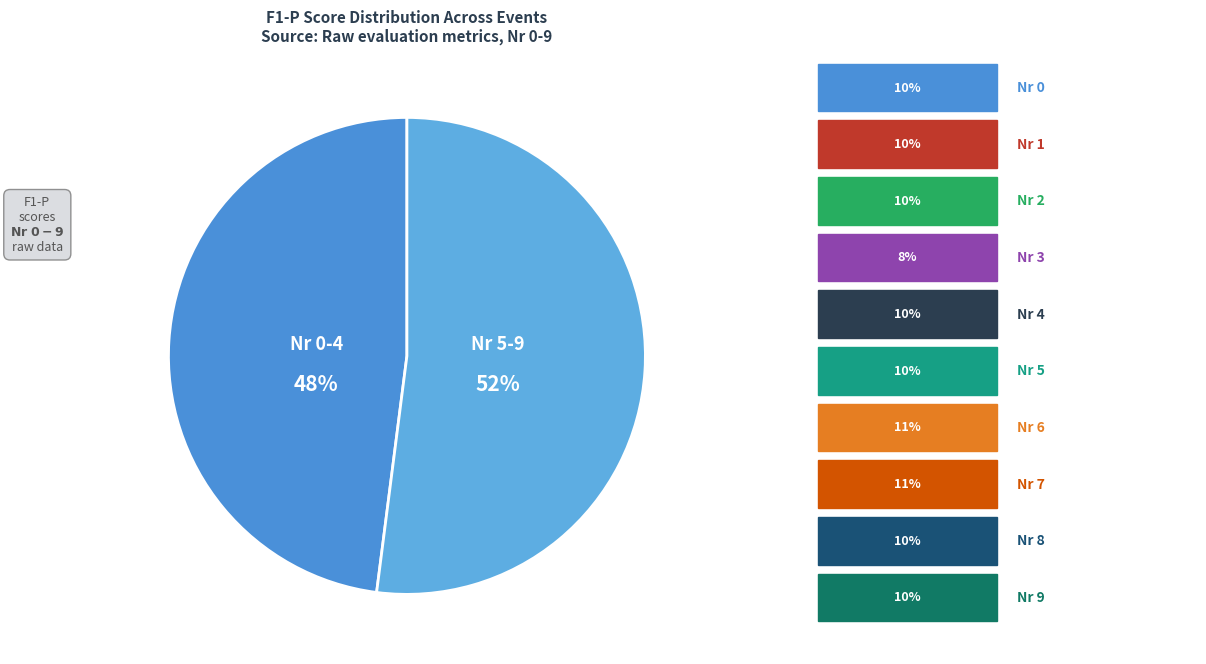

Count the number of slices in the pie.

2